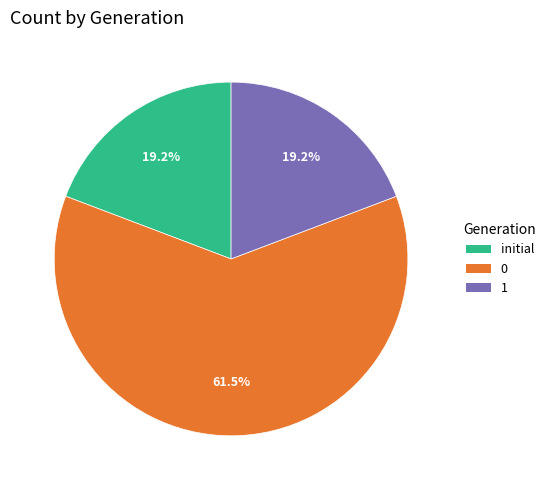

Which category has the biggest portion of the pie?

0